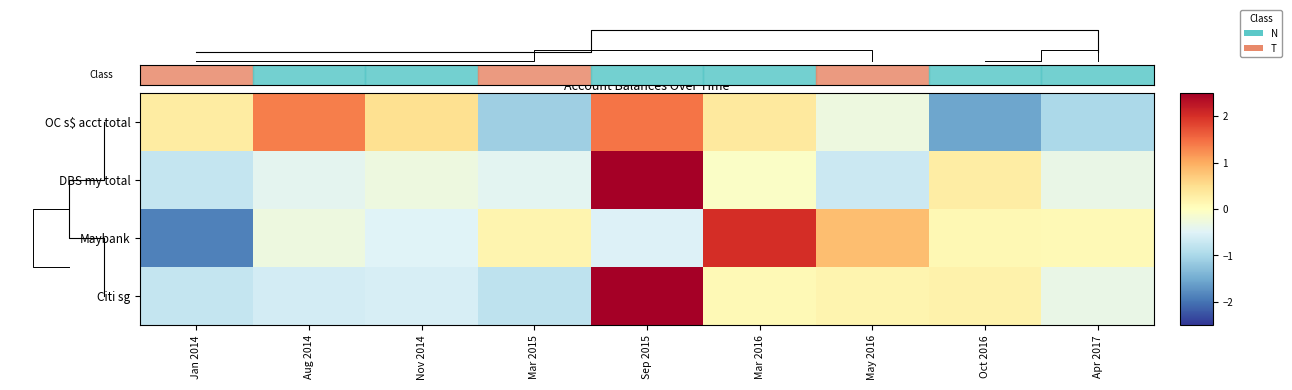

How many values in the OC s$ acct total series exceed 0?

5